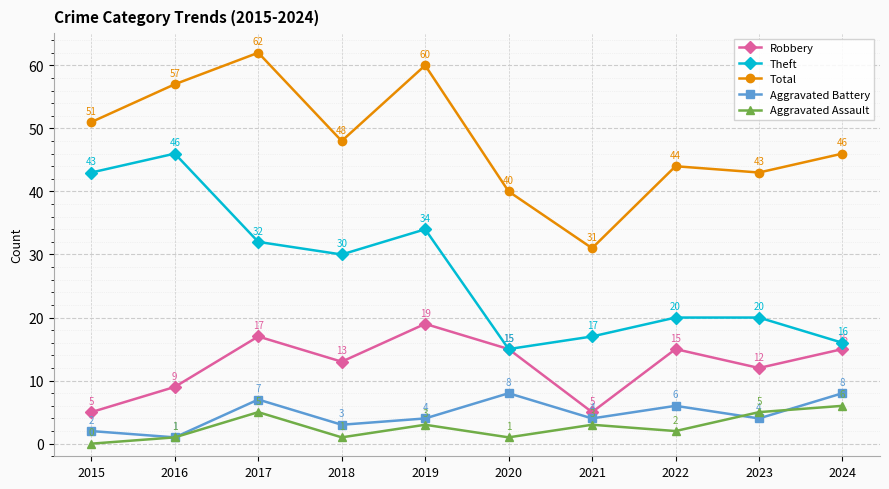

Does the chart display data point markers on the line(s)?

Yes